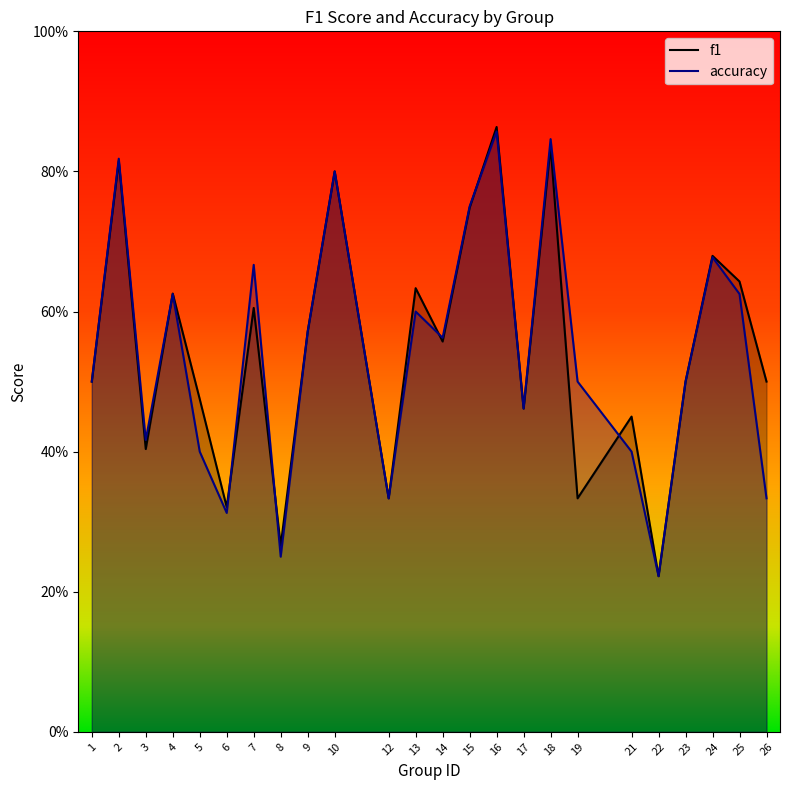

In accuracy, how many points are lower than both neighbors (excluding endpoints)?

7